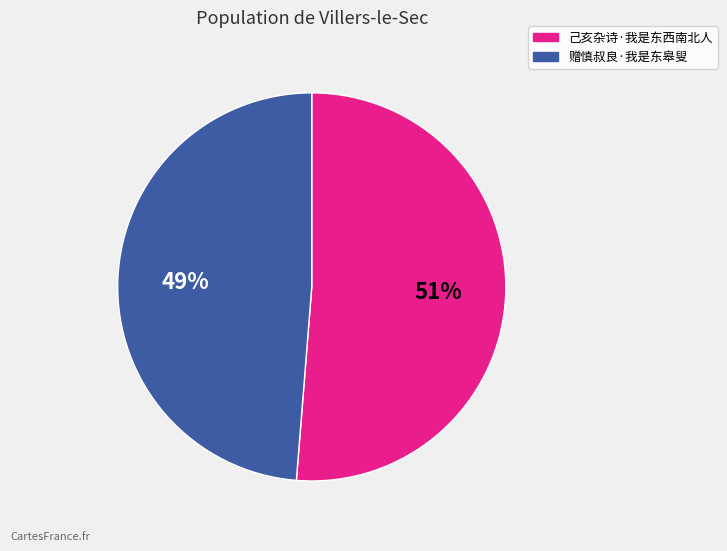

Which category has the smallest portion of the pie?

赠慎叔良·我是东皋叟